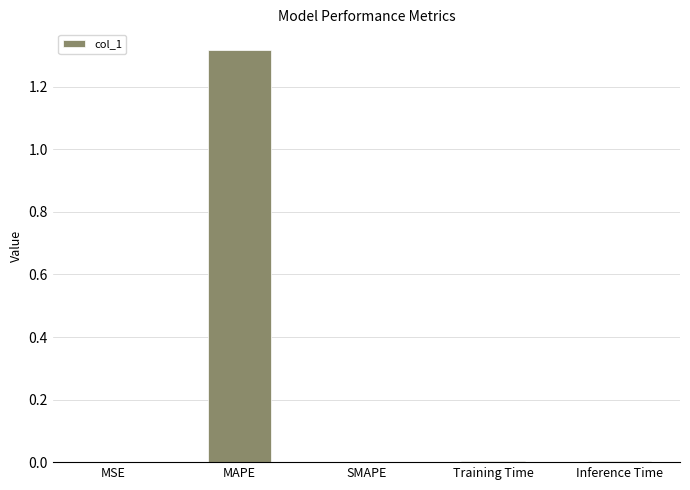

How many distinct data groups are displayed?

1